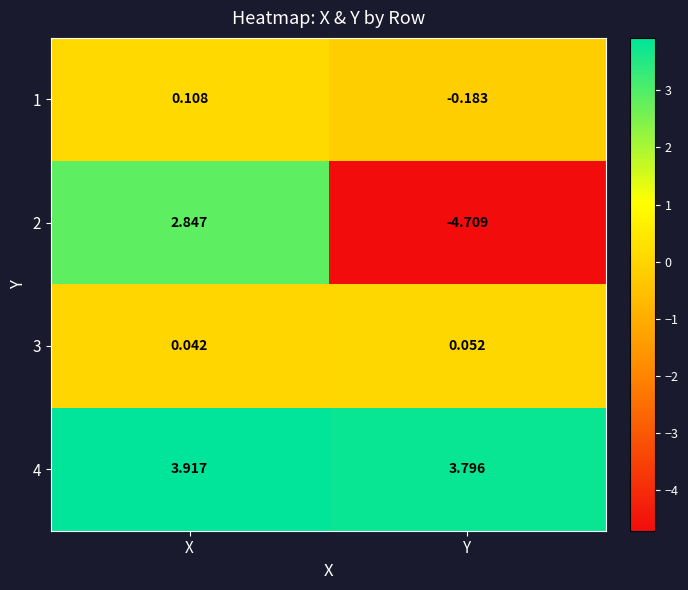

Which category has the lowest value across all series?

Y